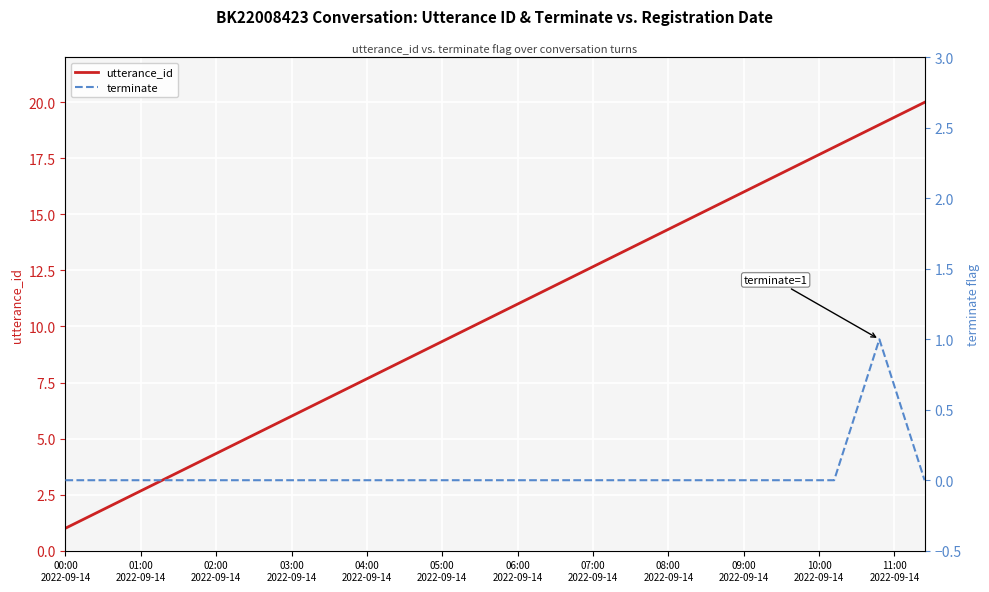

Count the number of categories in the chart.

20